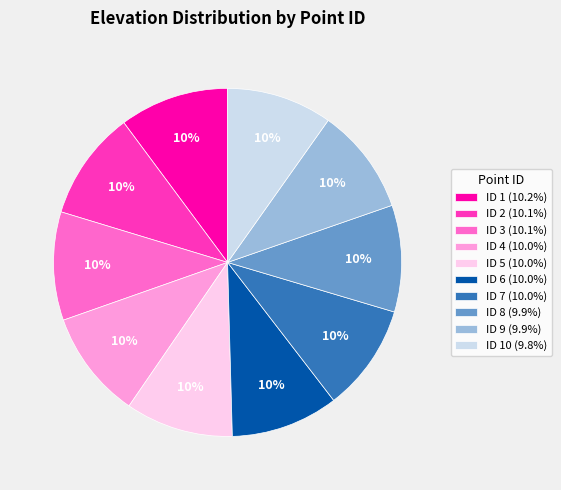

To the nearest percent, what is the average slice percentage?

10%